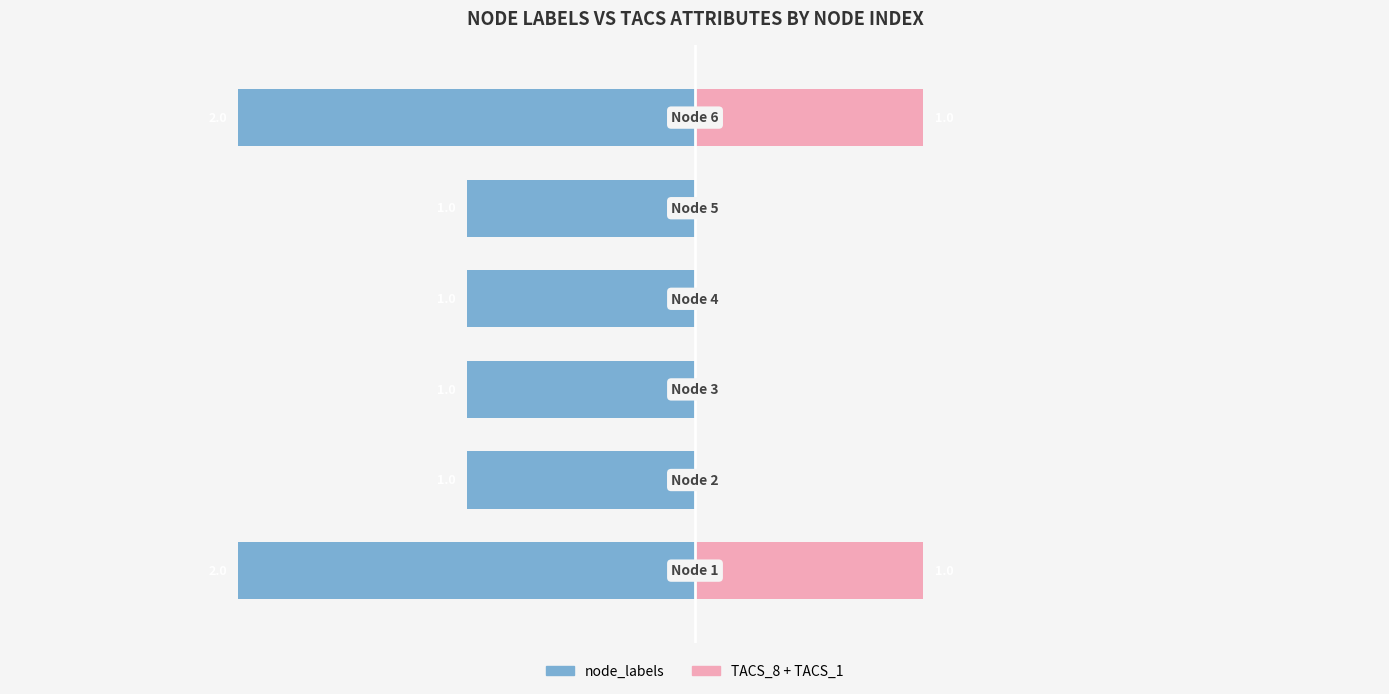

Does the chart contain stacked bars?

No